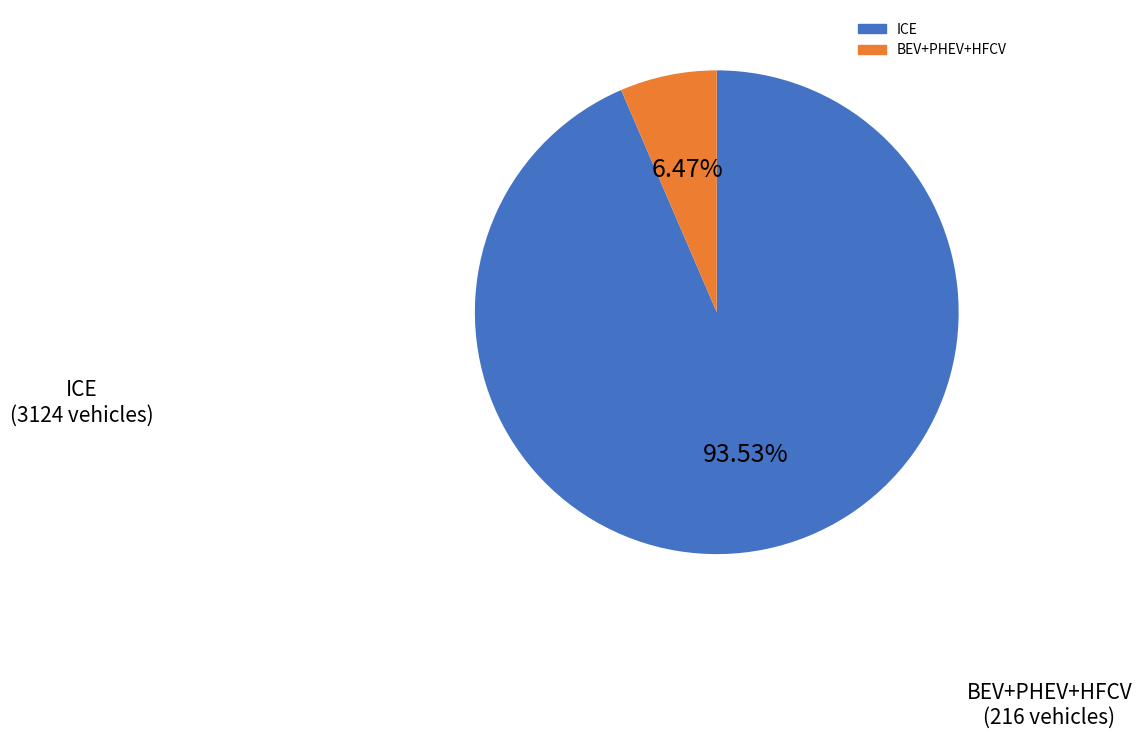

Is there a majority slice in this chart?

Yes